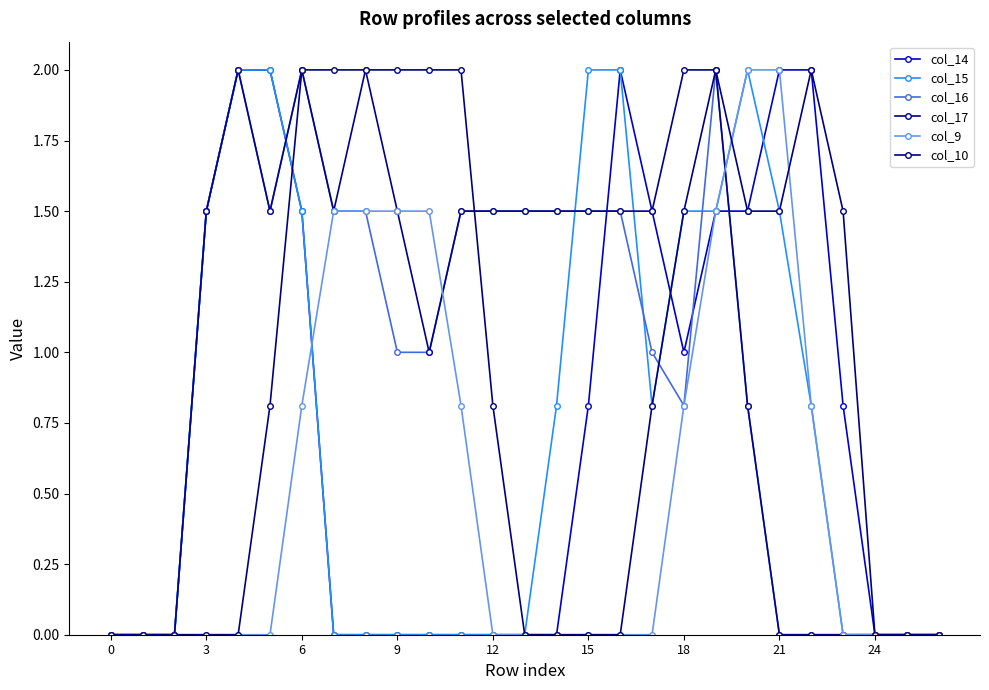

Between which two adjacent categories do col_17 and col_14 first intersect?

15 and 18